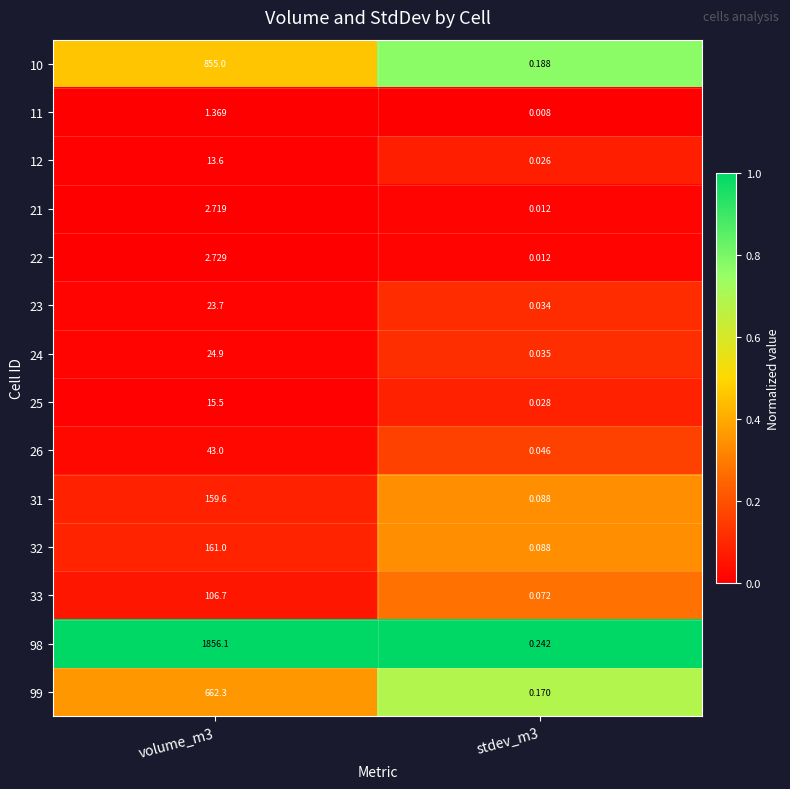

Is the value of 25 at stdev_m3 greater than the value of 26 at stdev_m3?

No